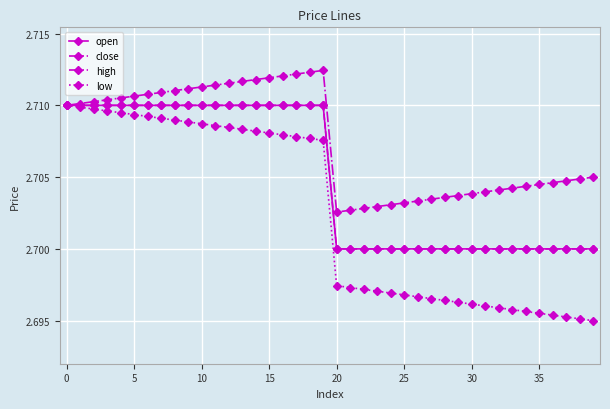

How many open values are between 2 and 3?

40